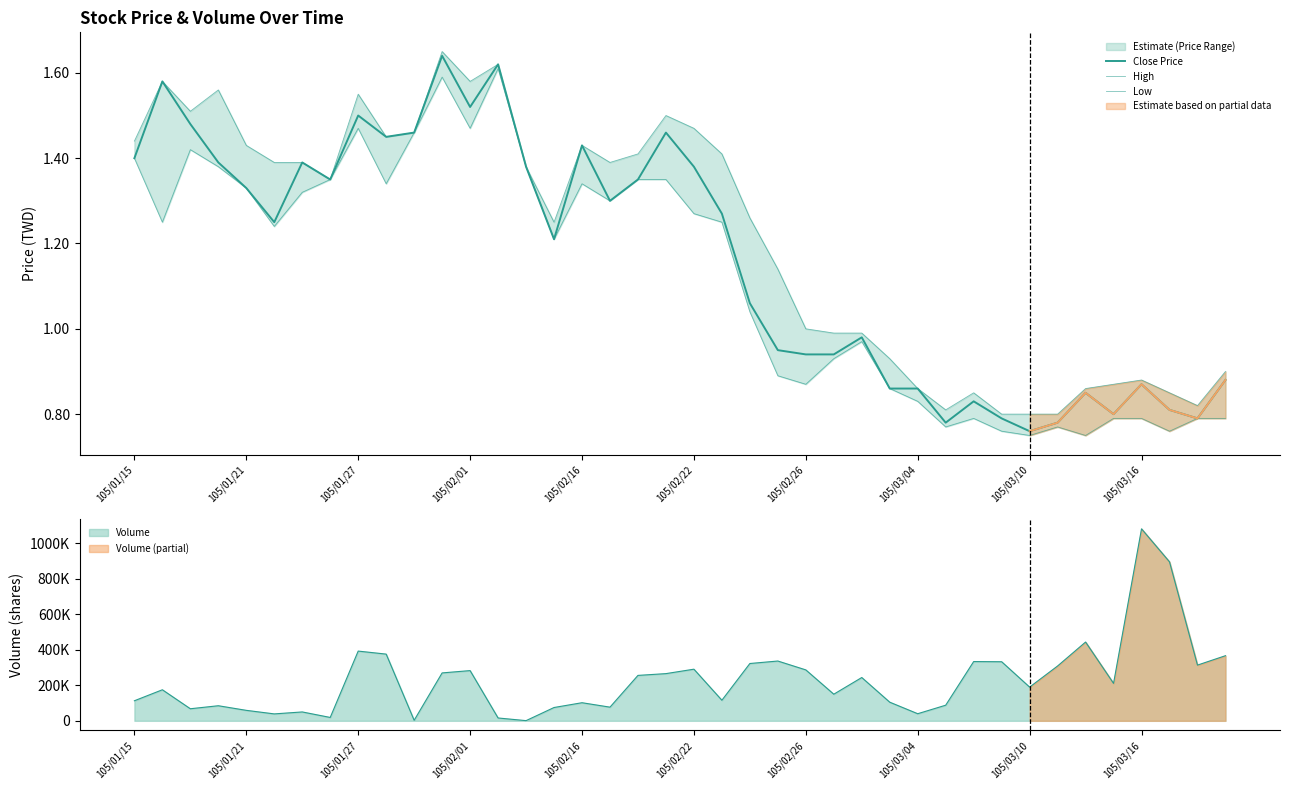

The value of Low at 25 is 0.6. True or false?

False